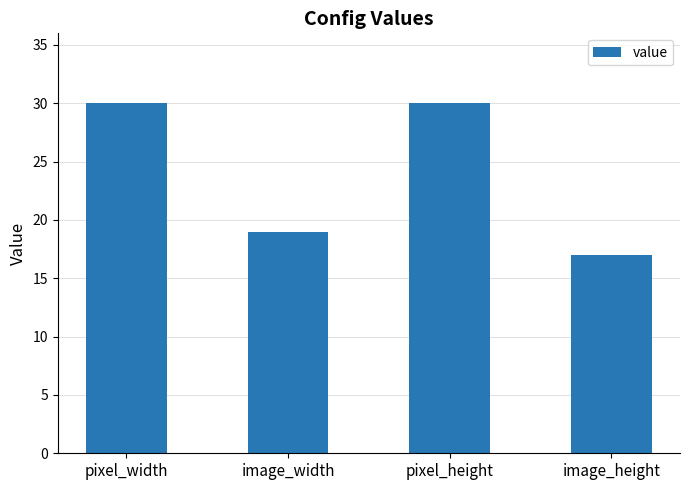

How many bars are there in total?

4